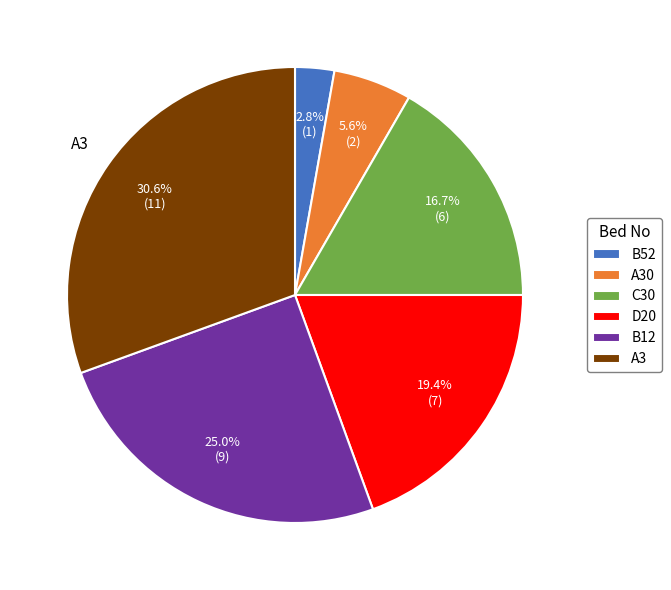

Is there a majority slice in this chart?

No